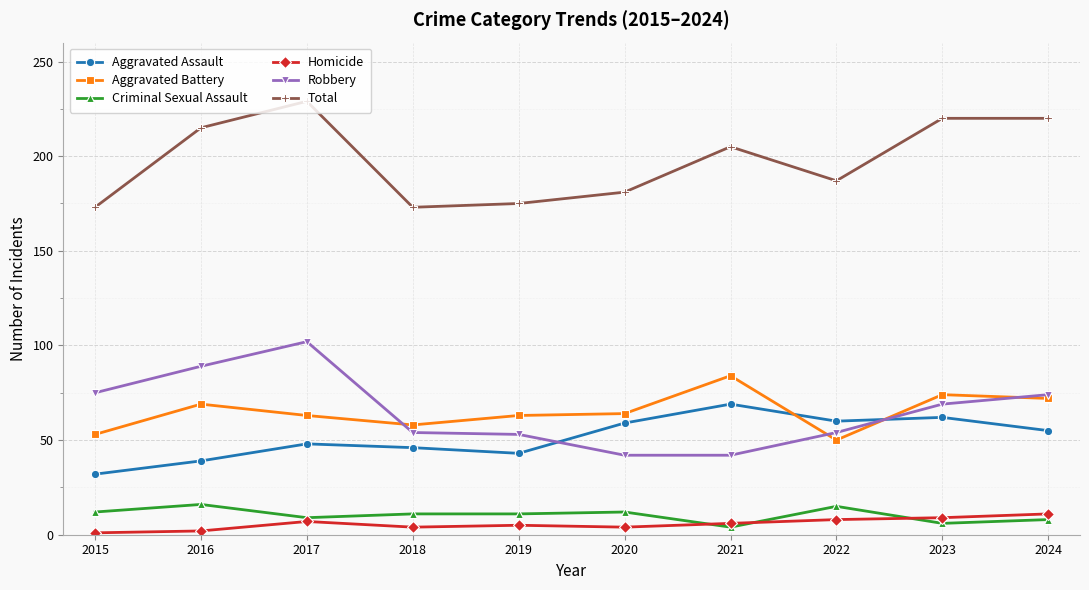

Does the chart have visible grid lines?

Yes